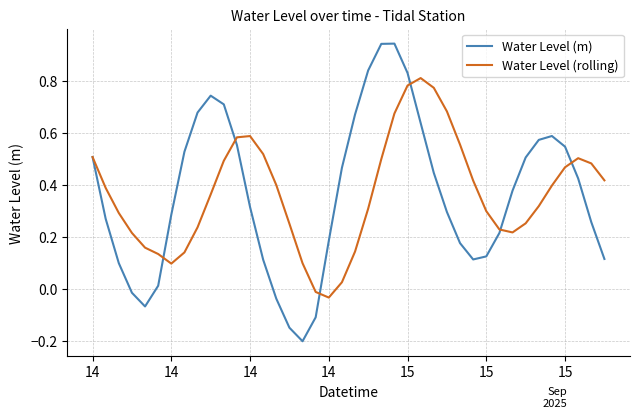

What is the smallest value displayed?

-0.2